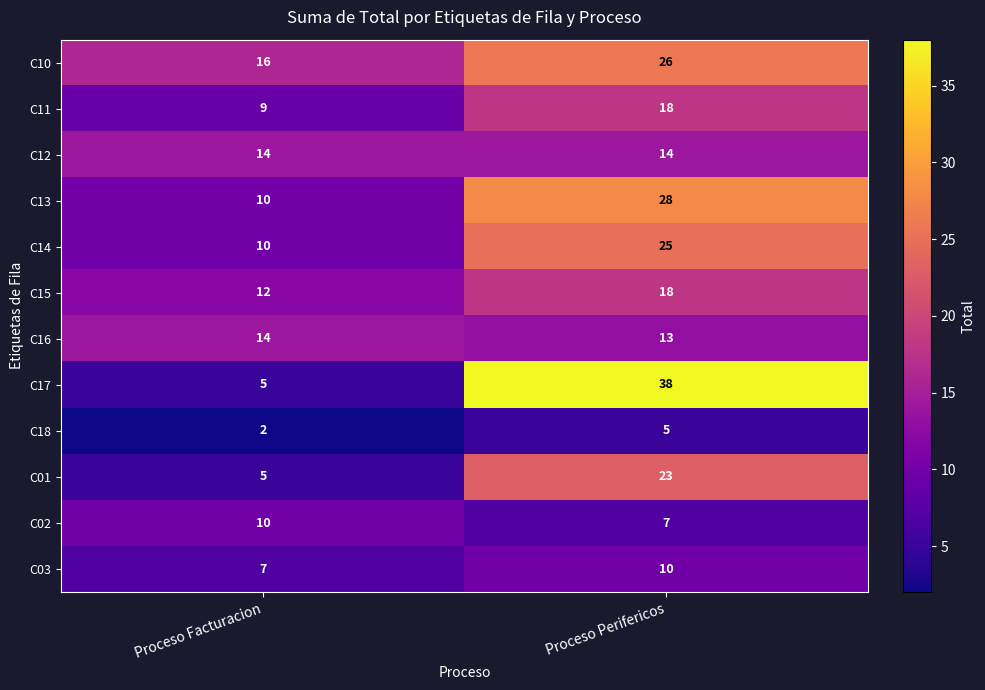

What is the difference between the highest and lowest values at Proceso Perifericos?

33